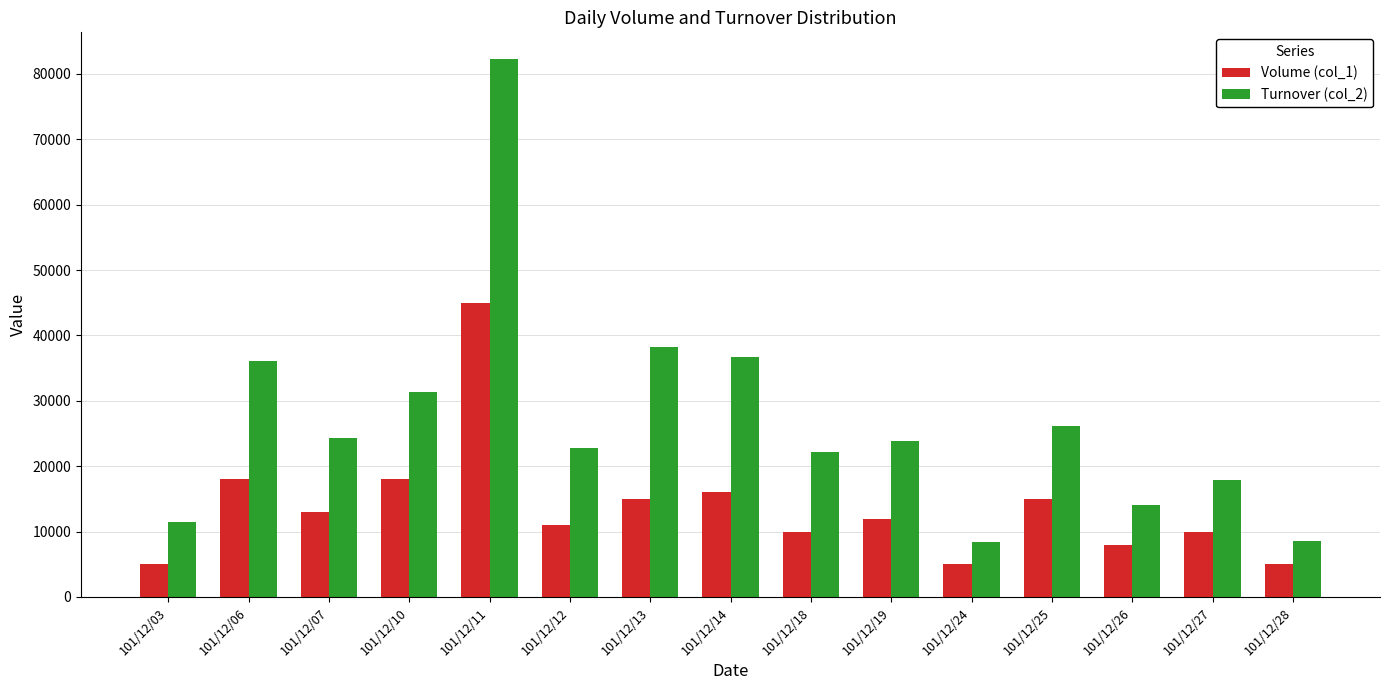

At which category does the chart reach its peak across all series?

101/12/11